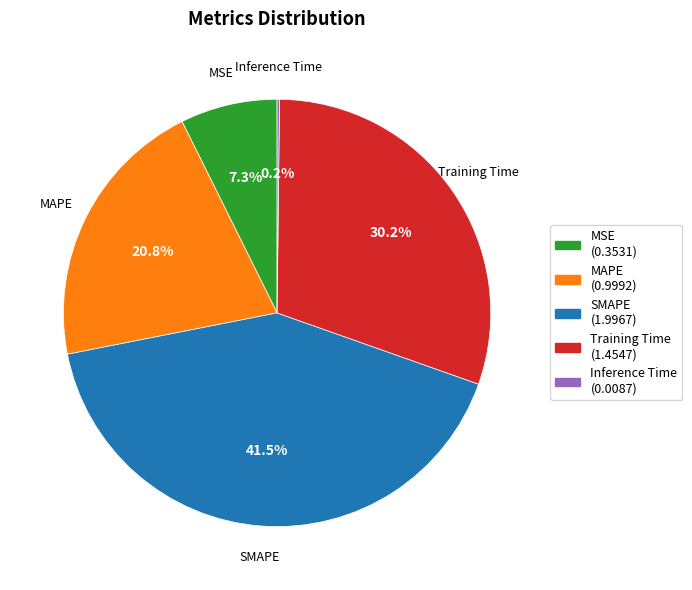

The MAPE slice represents 21% of the pie. True or false?

True